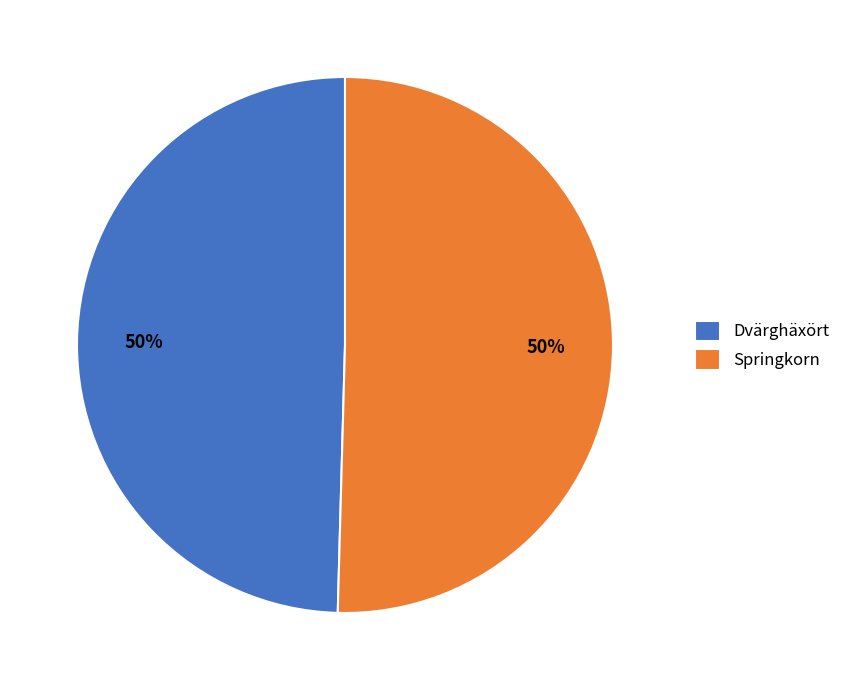

What percentage is the Springkorn slice, to the nearest percent?

50%